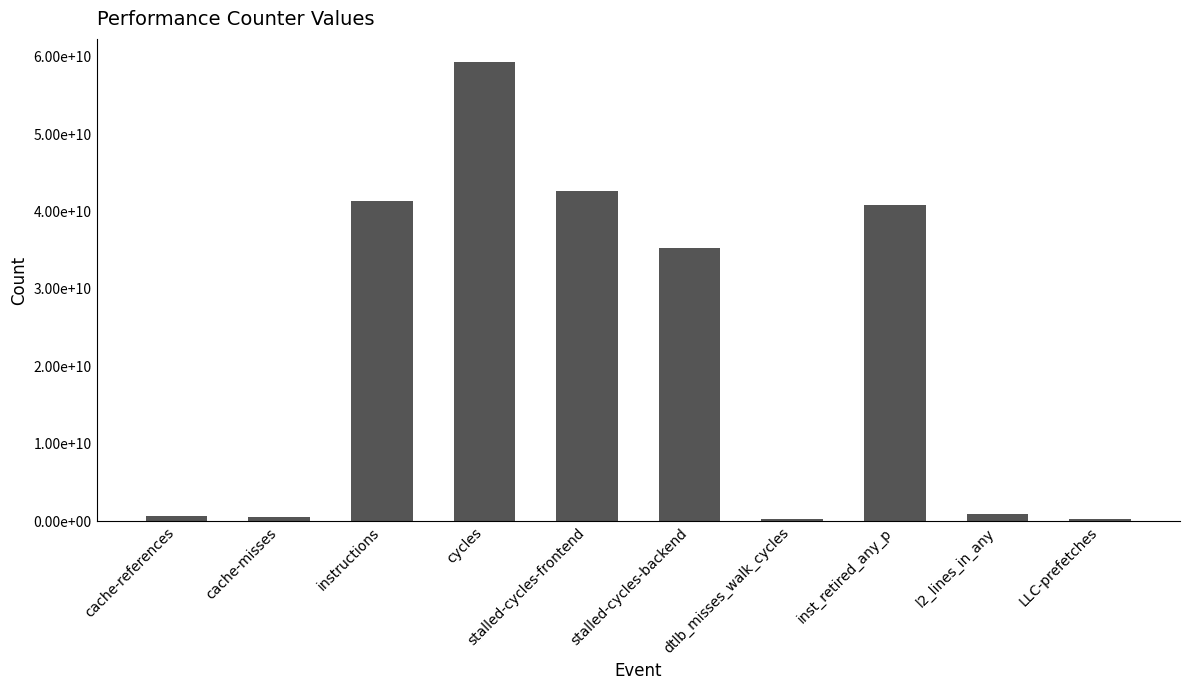

What value does the data have at dtlb_misses_walk_cycles?

229875777